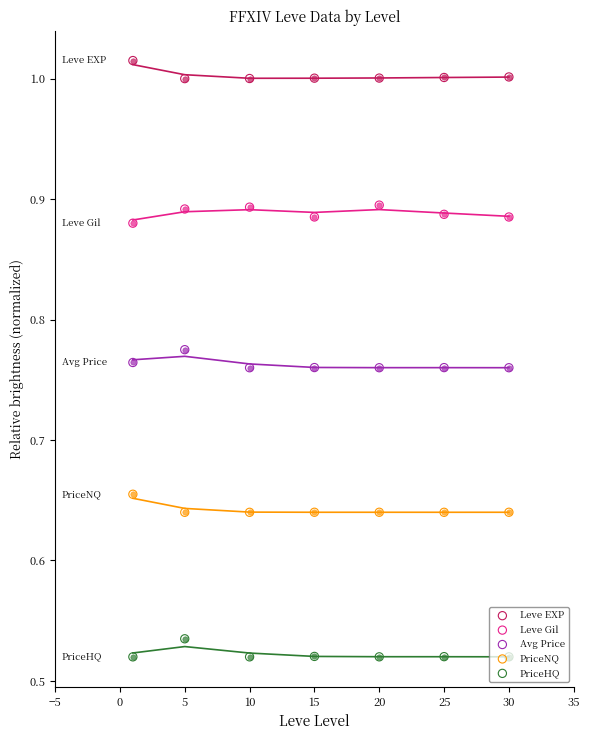

Is the value of Leve EXP at 30 greater than the value of PriceHQ at 15?

Yes